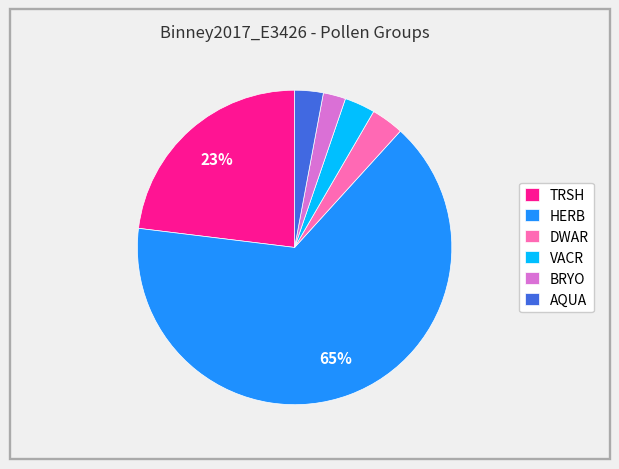

To the nearest percent, what is the difference between the TRSH and HERB slice percentages?

42%